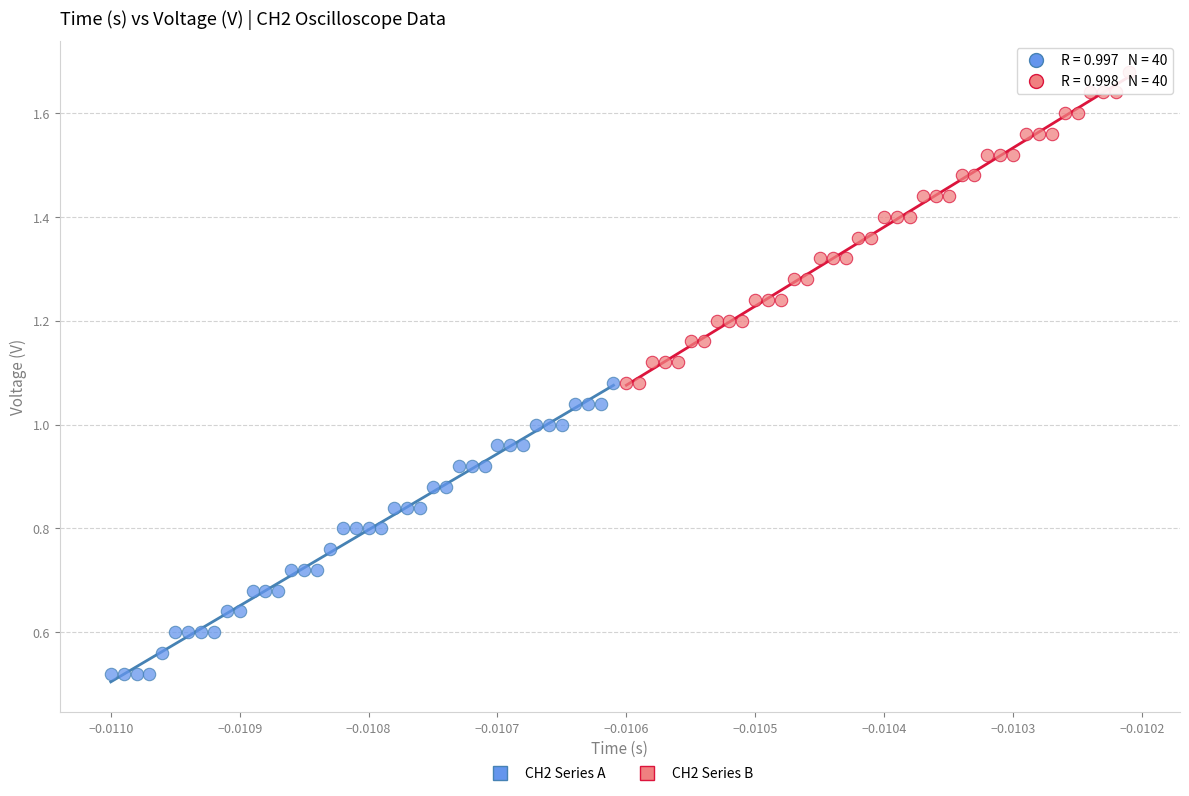

Which series contains the lowest Y value?

CH2 Series A